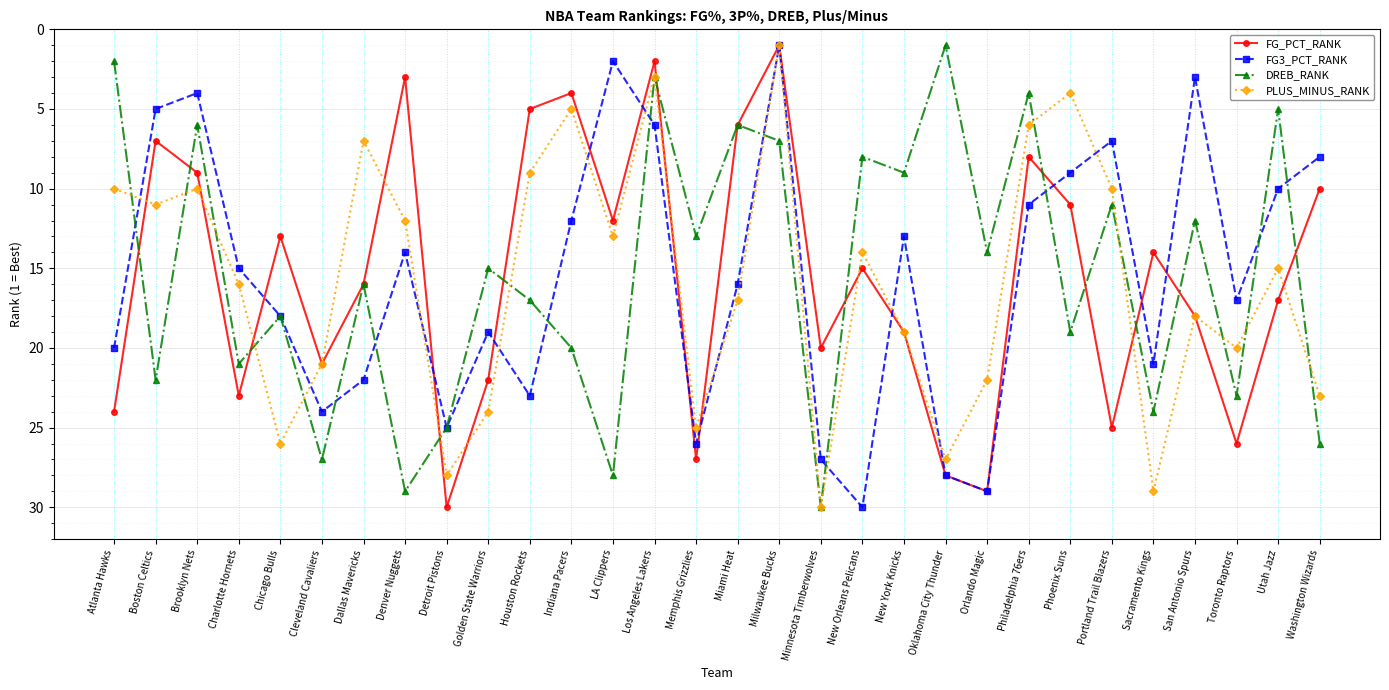

At which category does PLUS_MINUS_RANK reach its first local valley?

Brooklyn Nets